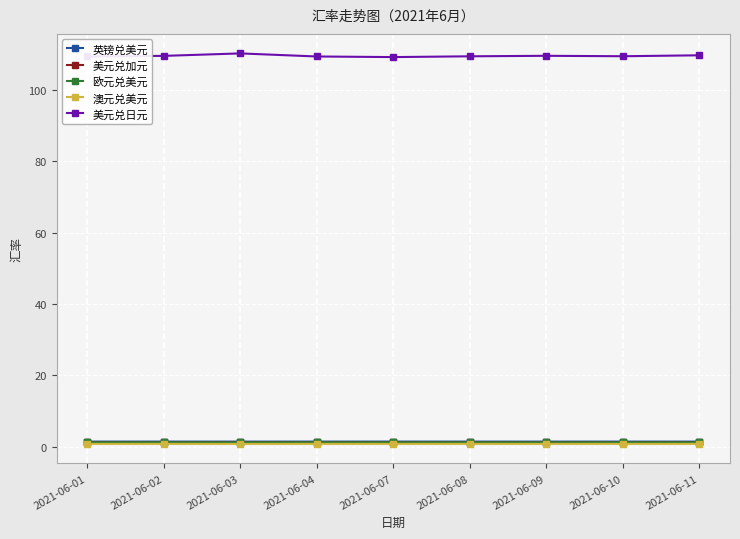

The 美元兑日元 series shows 180.2 at 2021-06-11. True or false?

False